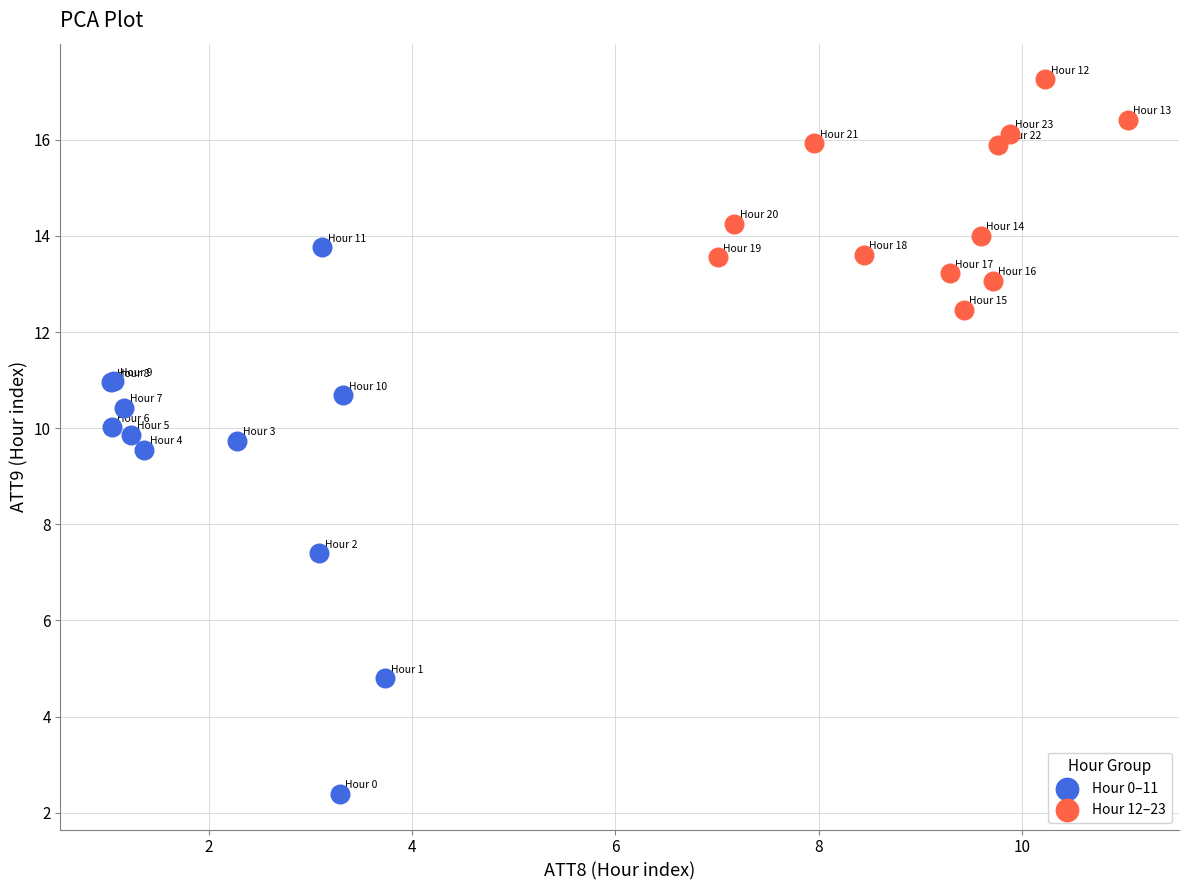

Which series contains the lowest Y value?

Hour 0–11